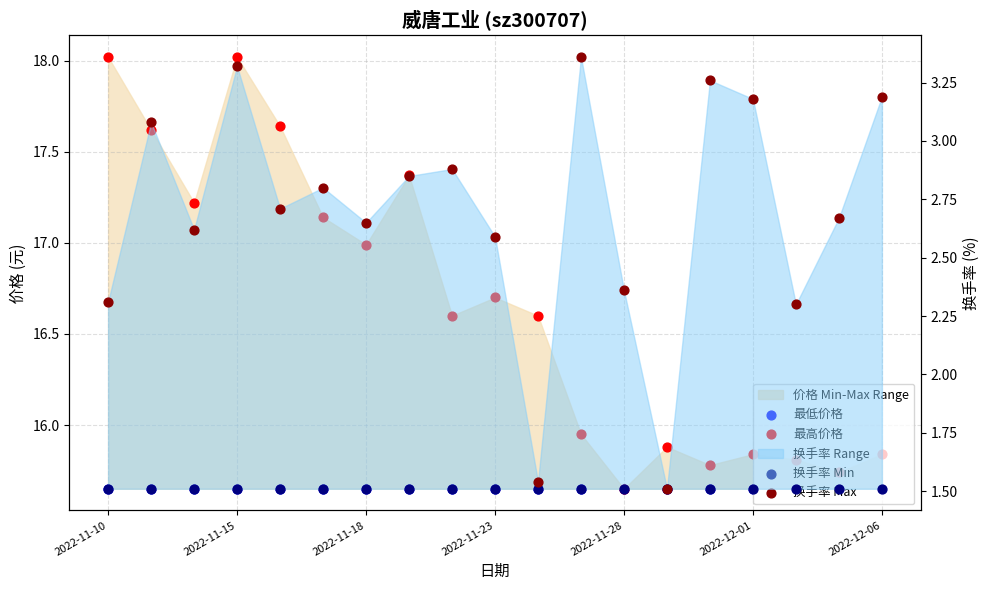

At how many categories does at least one series exceed 10?

19